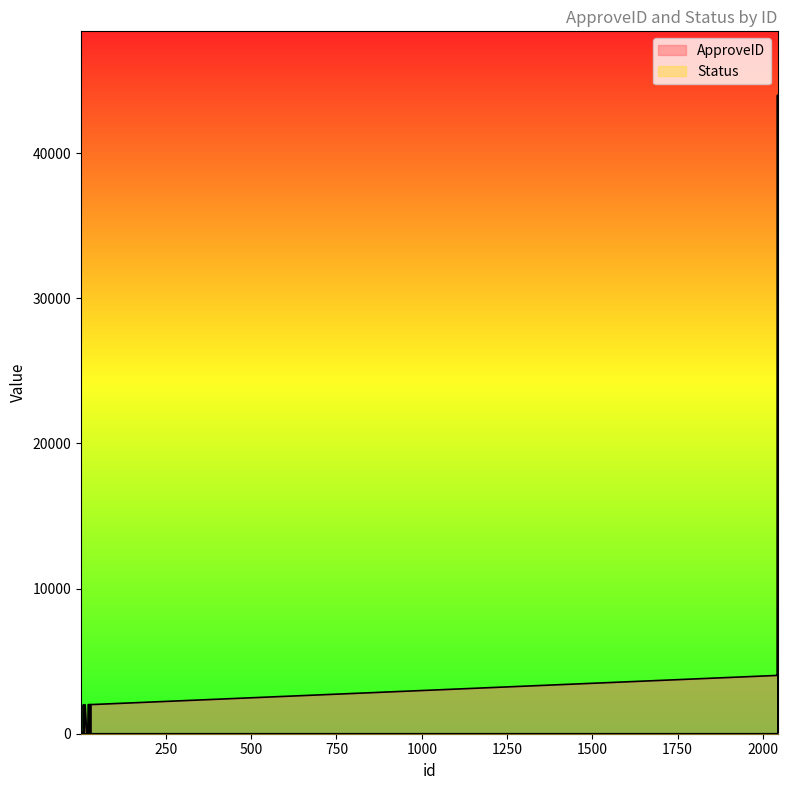

Between 7 and 37, which series saw the biggest shift?

ApproveID